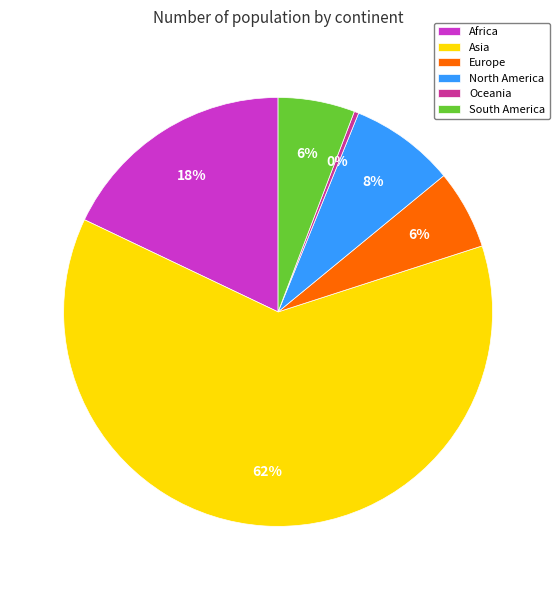

What is the majority slice?

Asia